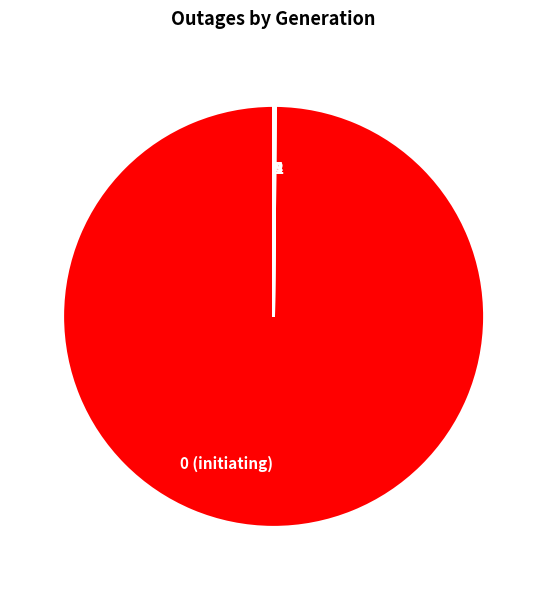

What is the largest slice in the pie chart?

0 (initiating)